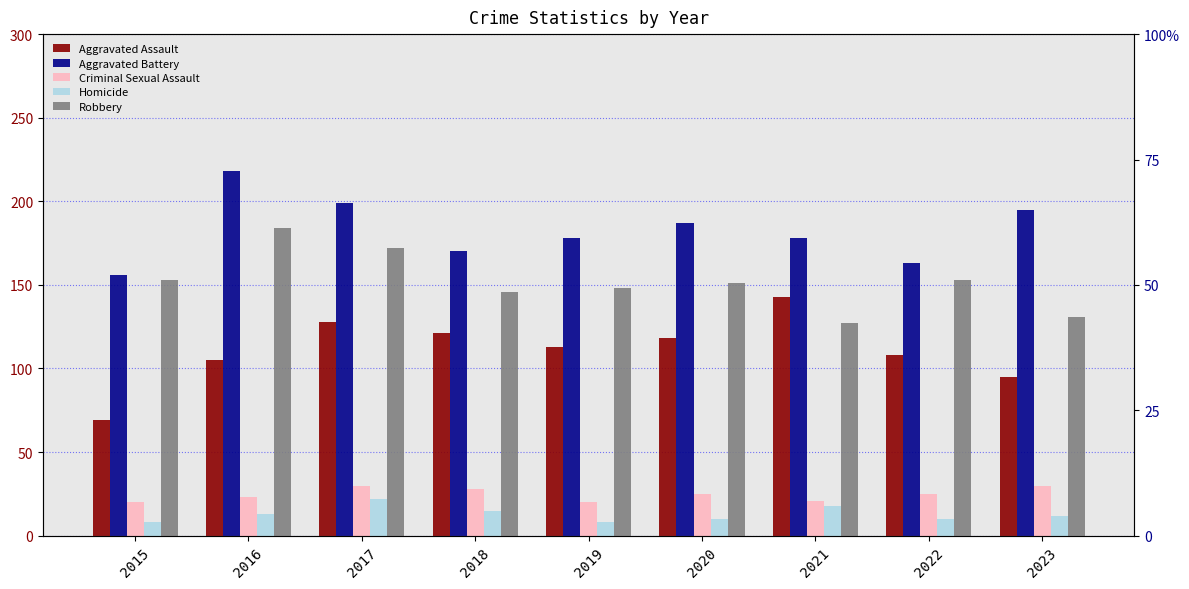

What are all the series names shown in the legend?

Aggravated Assault, Aggravated Battery, Criminal Sexual Assault, Homicide, Robbery